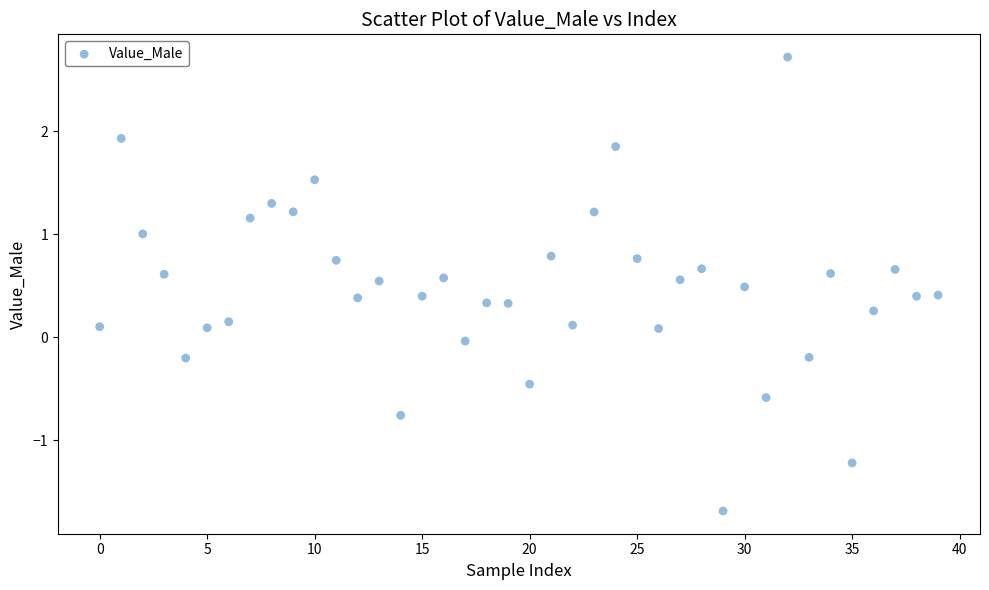

What is the range of Y values (max minus min)?

4.4